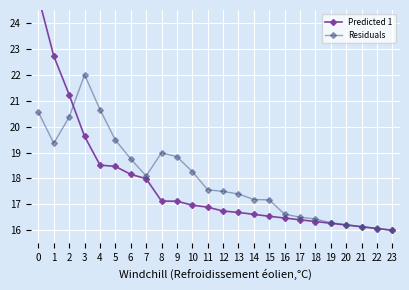

True or false: Predicted 1 has more than 0 points higher than both neighbors.

False